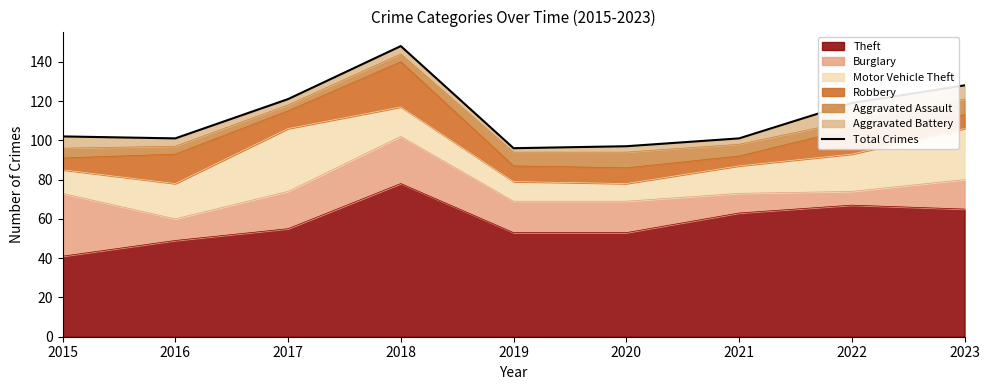

What is the difference between the second highest and minimum values?

32